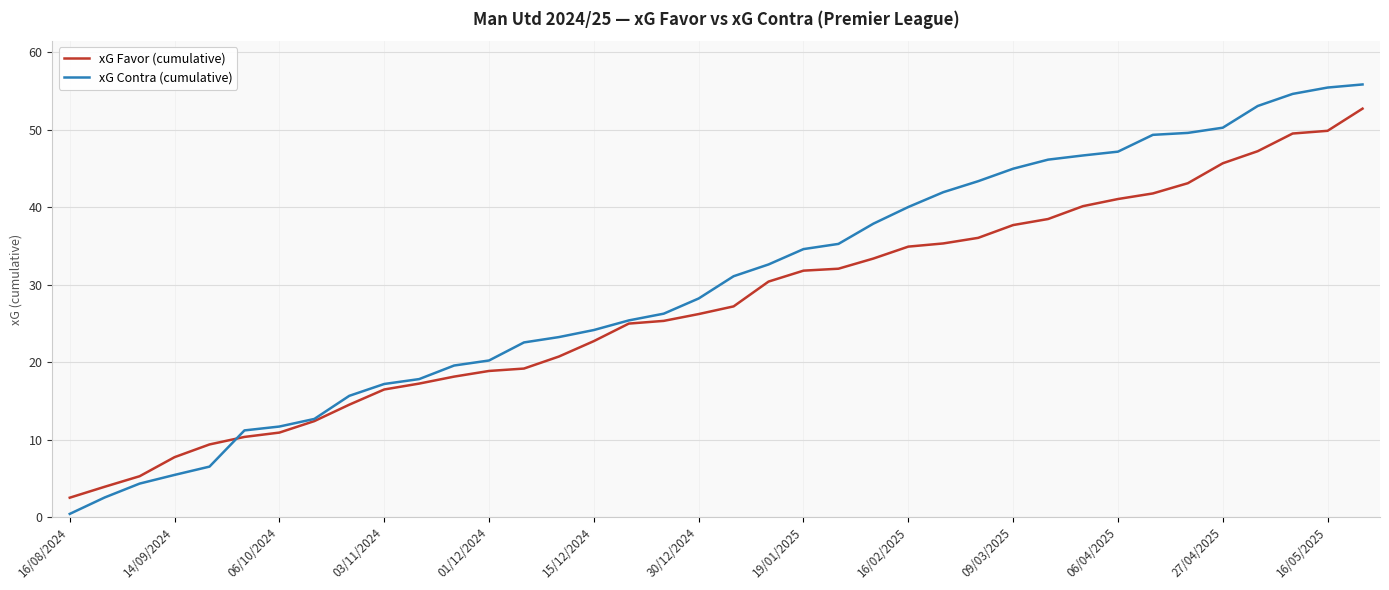

Which series has the largest range (max minus min)?

xG Contra (cumulative)